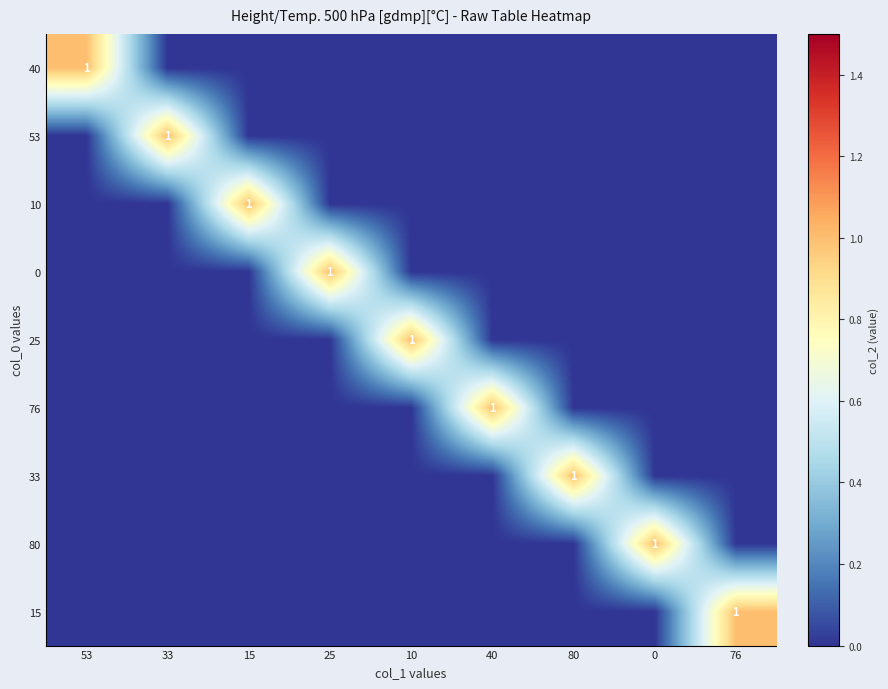

Which series has the largest total across all categories?

40